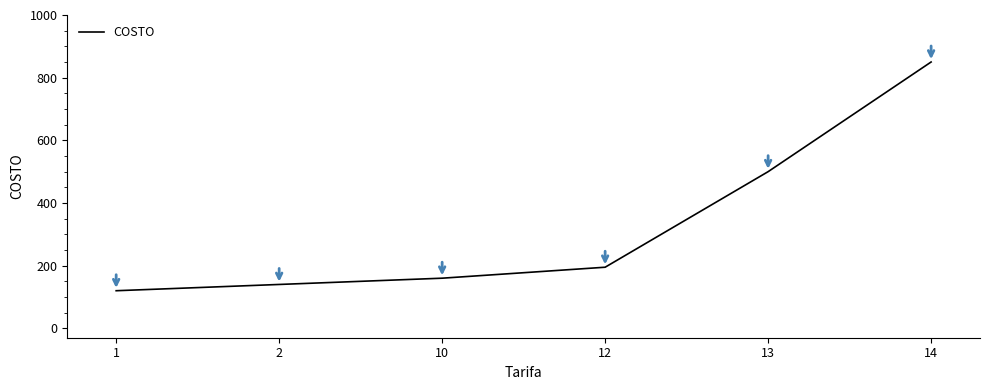

The value at 13 is 500. True or false?

True